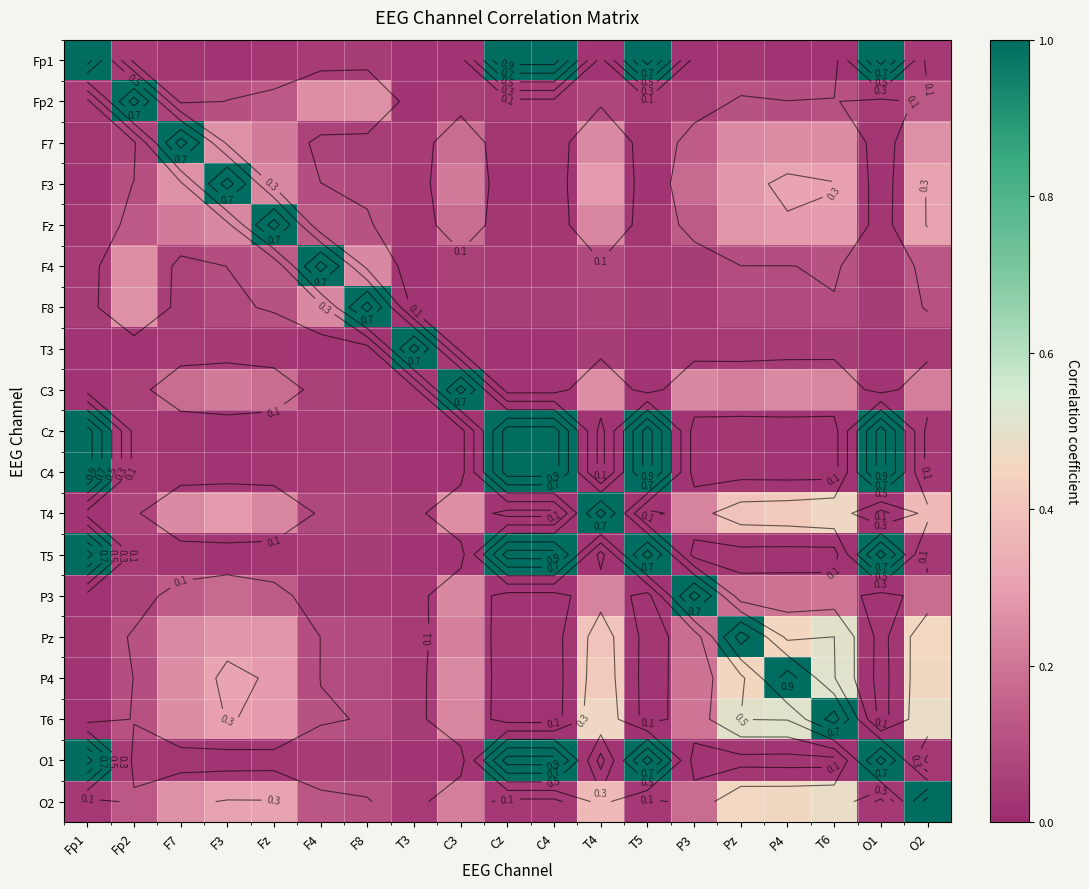

What is the difference between the maximum and minimum values in the T5 series?

1.0